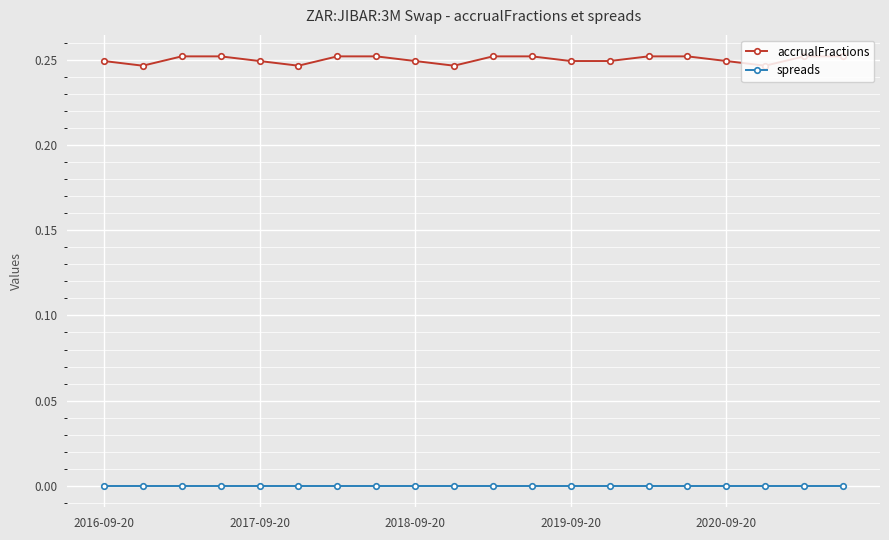

Rank the series by their average value, from lowest to highest.

spreads, accrualFractions